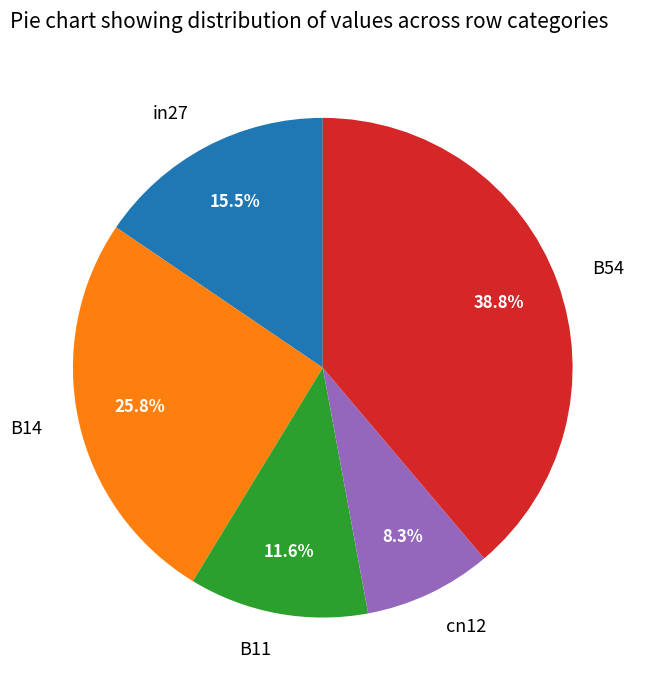

Do B54 and B11 together represent more than half of the pie?

Yes